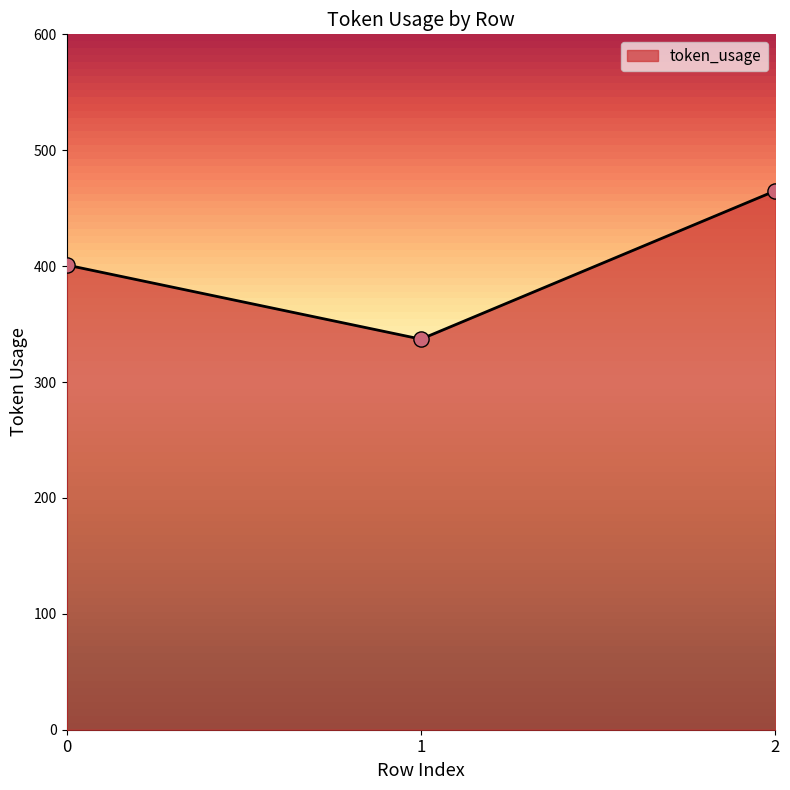

What is the ratio of the value at 1 to the value at 0?

0.8